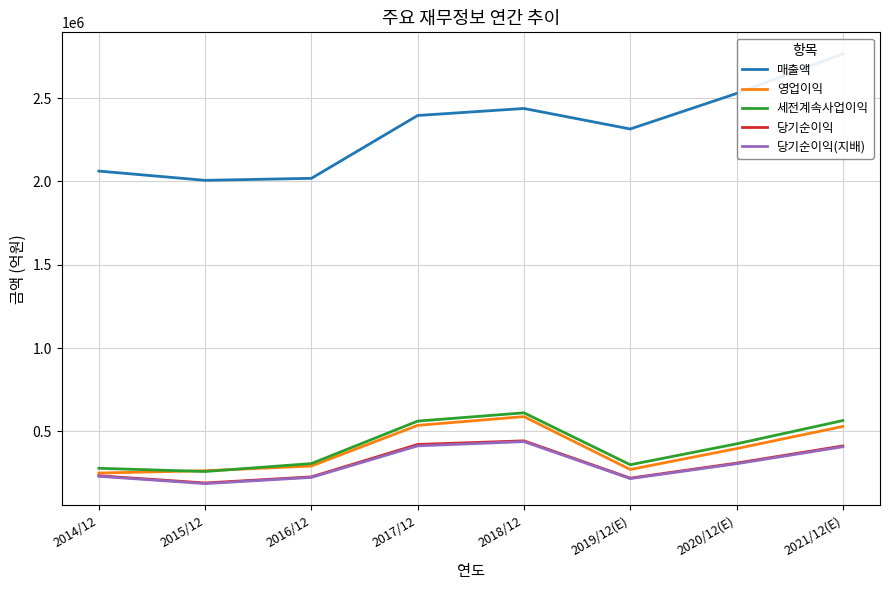

Does the chart display data point markers on the line(s)?

No